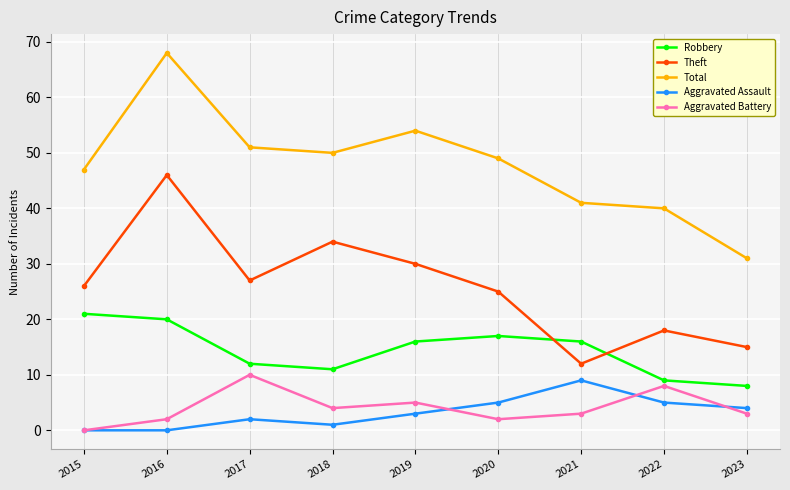

Is the value of Robbery at 2023 greater than the value of Total at 2021?

No